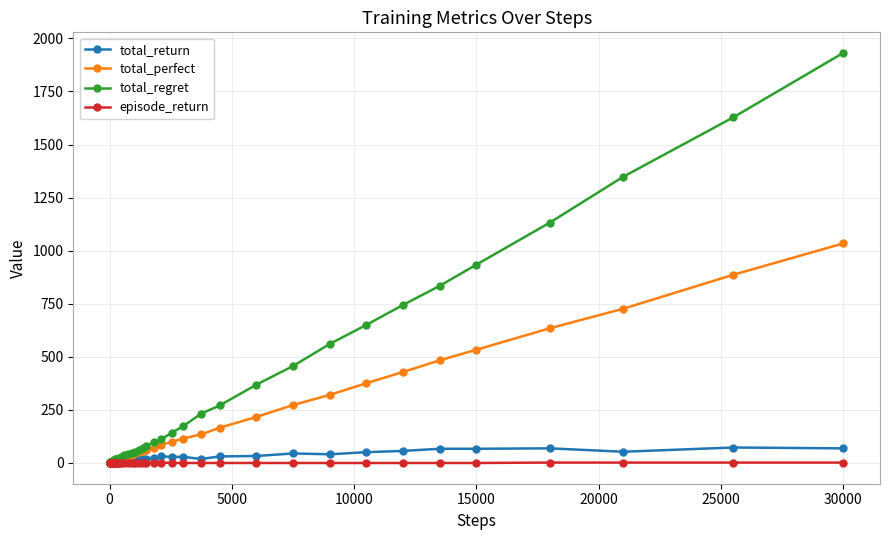

Which series has the largest total across all categories?

total_regret